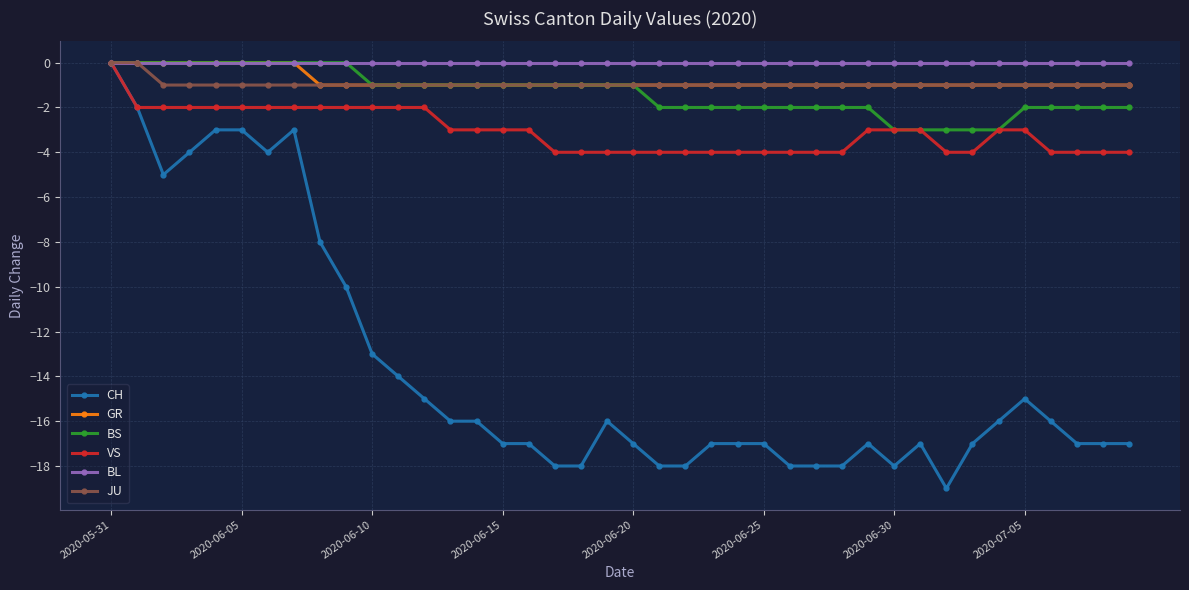

True or false: CH has more than 1 interior local peaks.

True